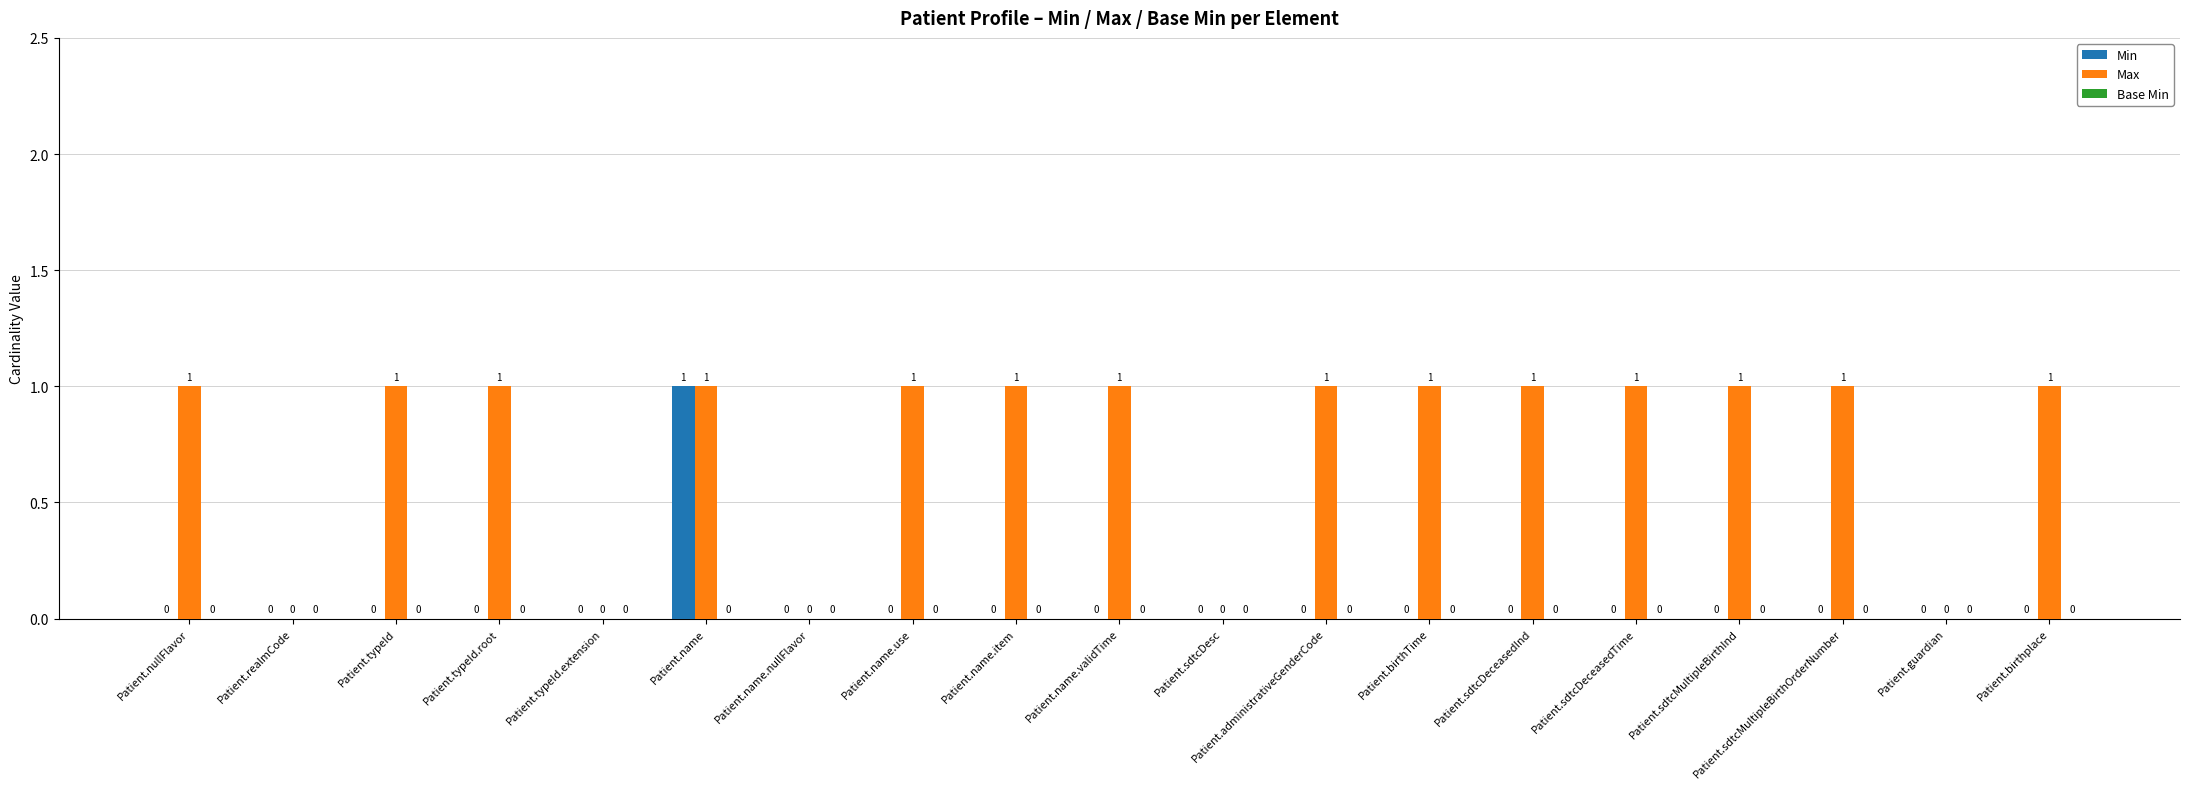

Does the chart contain stacked bars?

No